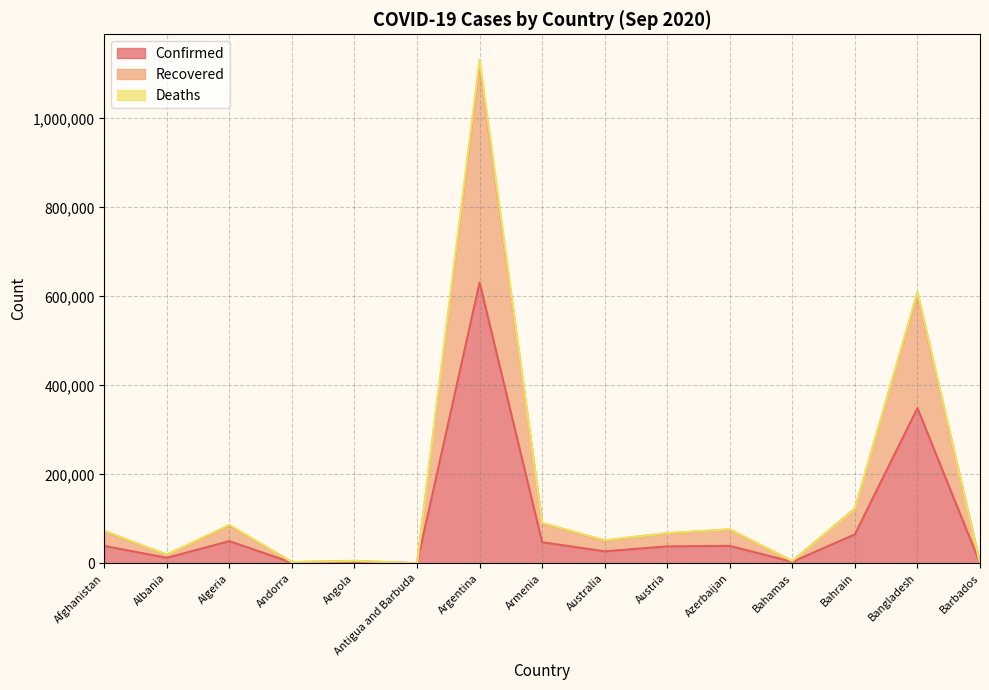

Is it true that Confirmed equals 471158 at Bangladesh?

False